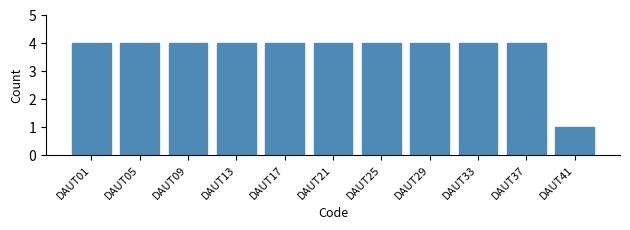

Reading left to right, list all the values displayed in this chart.

4	4	4	4	4	4	4	4	4	4	1